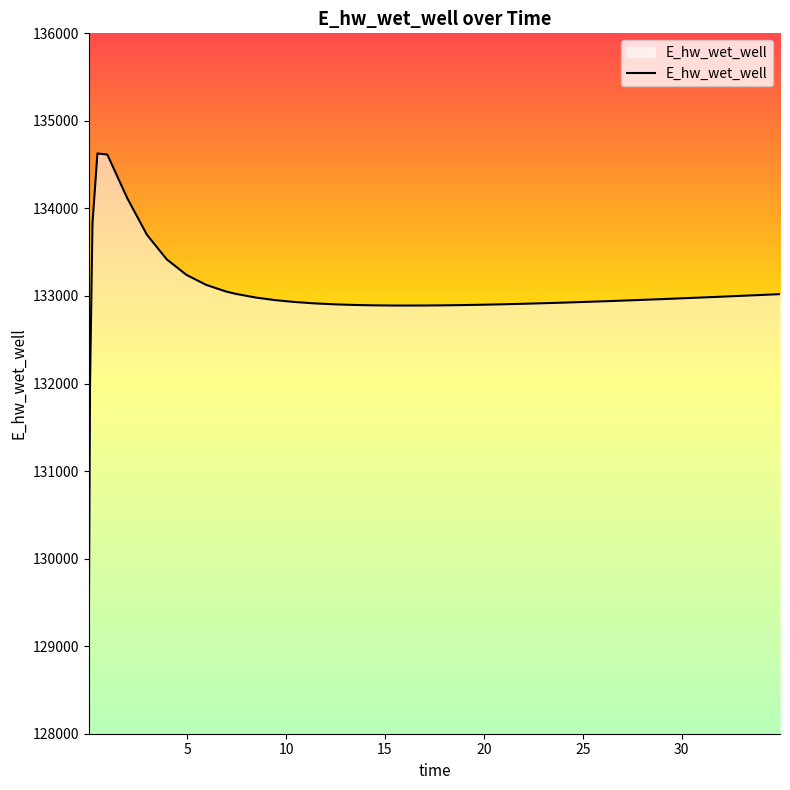

How many values exceed 132952?

20